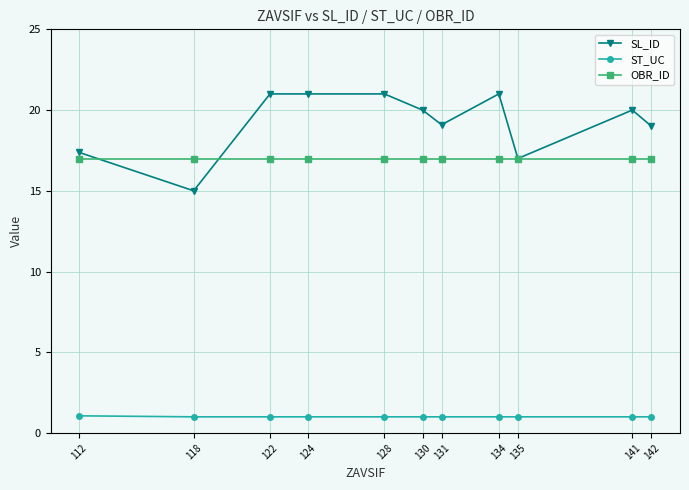

Which series changed the most between 124 and 130?

SL_ID